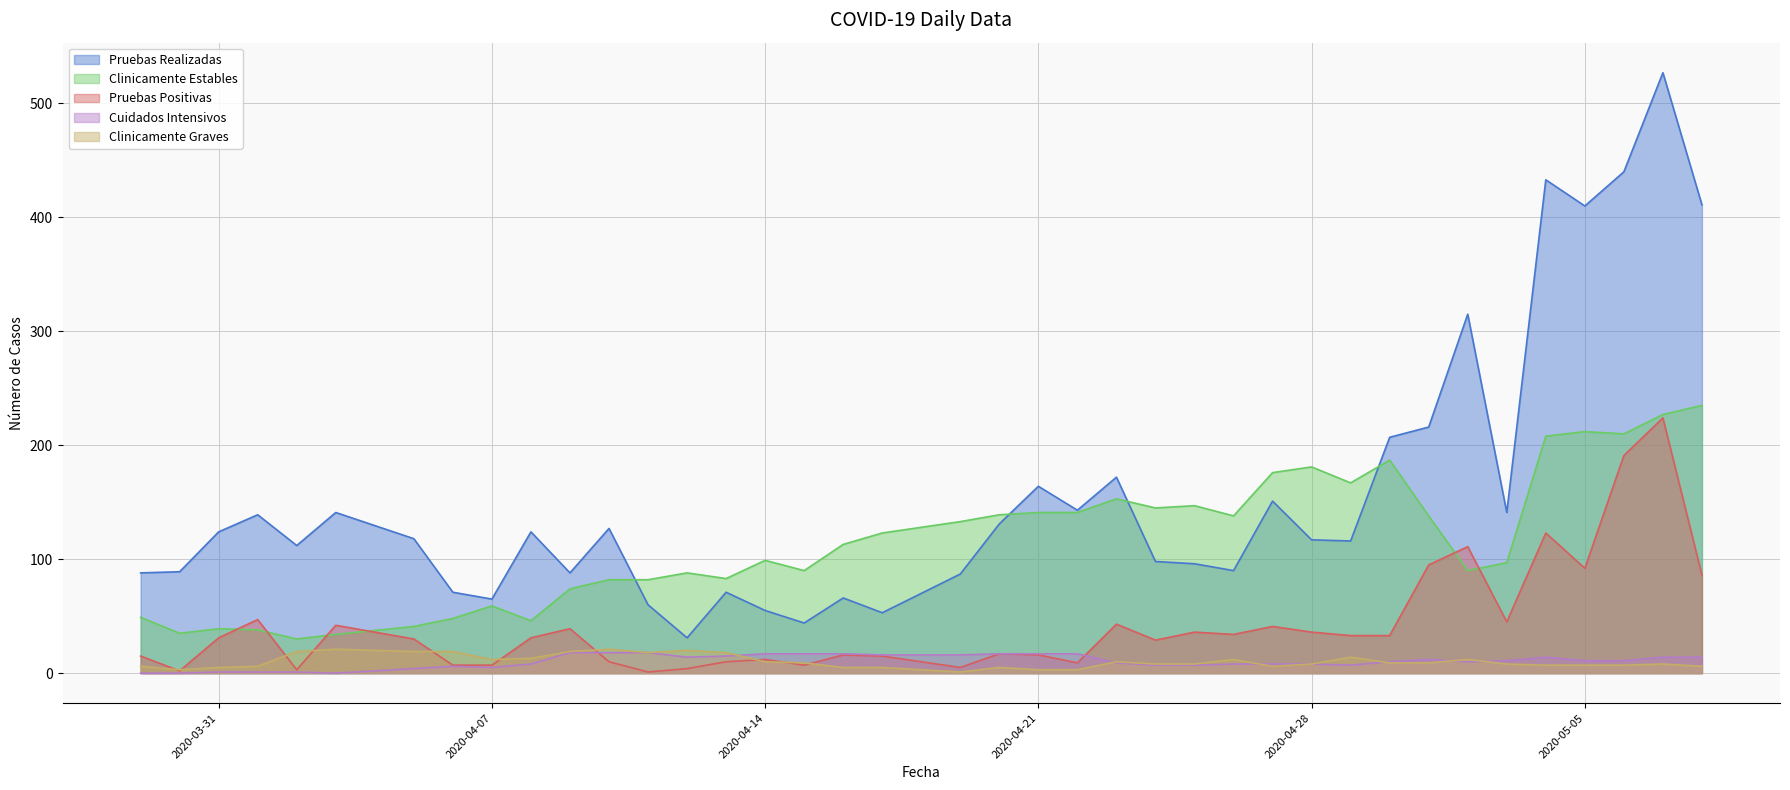

At which label does Pruebas Positivas reach its peak?

2020-05-07